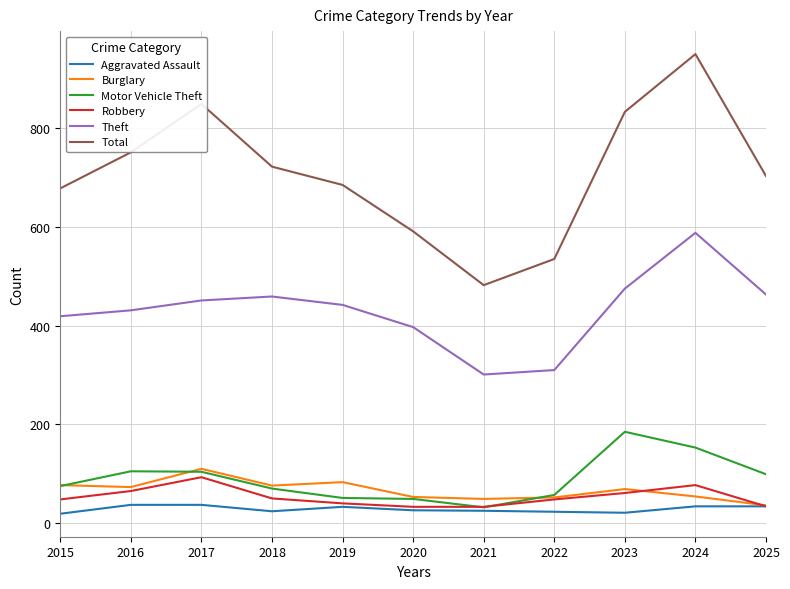

What are all the series names shown in the legend?

Aggravated Assault, Burglary, Motor Vehicle Theft, Robbery, Theft, Total